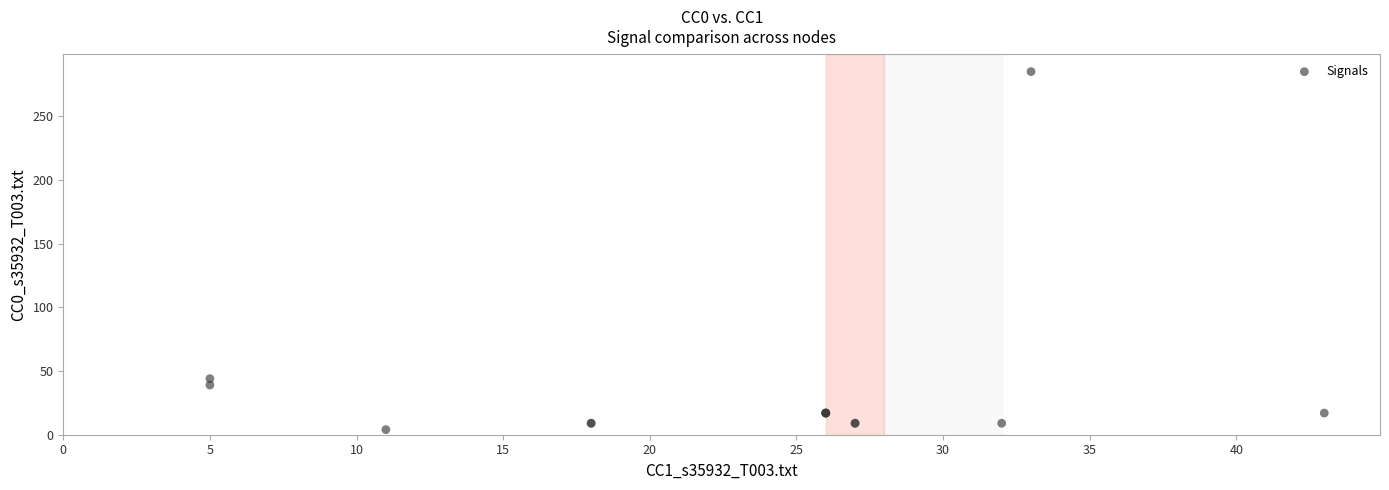

What Y value in the scatter plot is closest to 144?

44